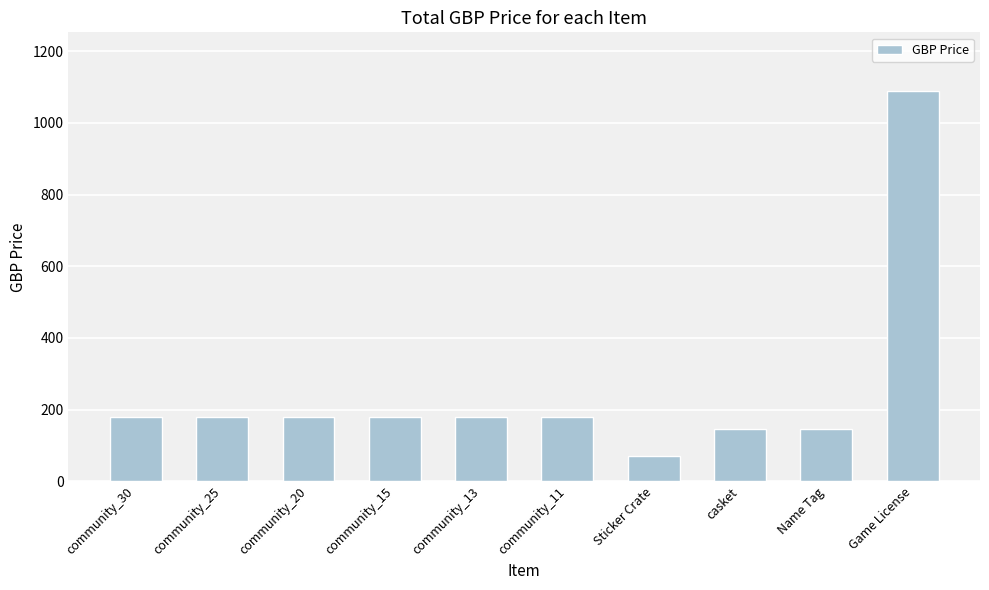

The chart shows a value of 306 at community_25. True or false?

False